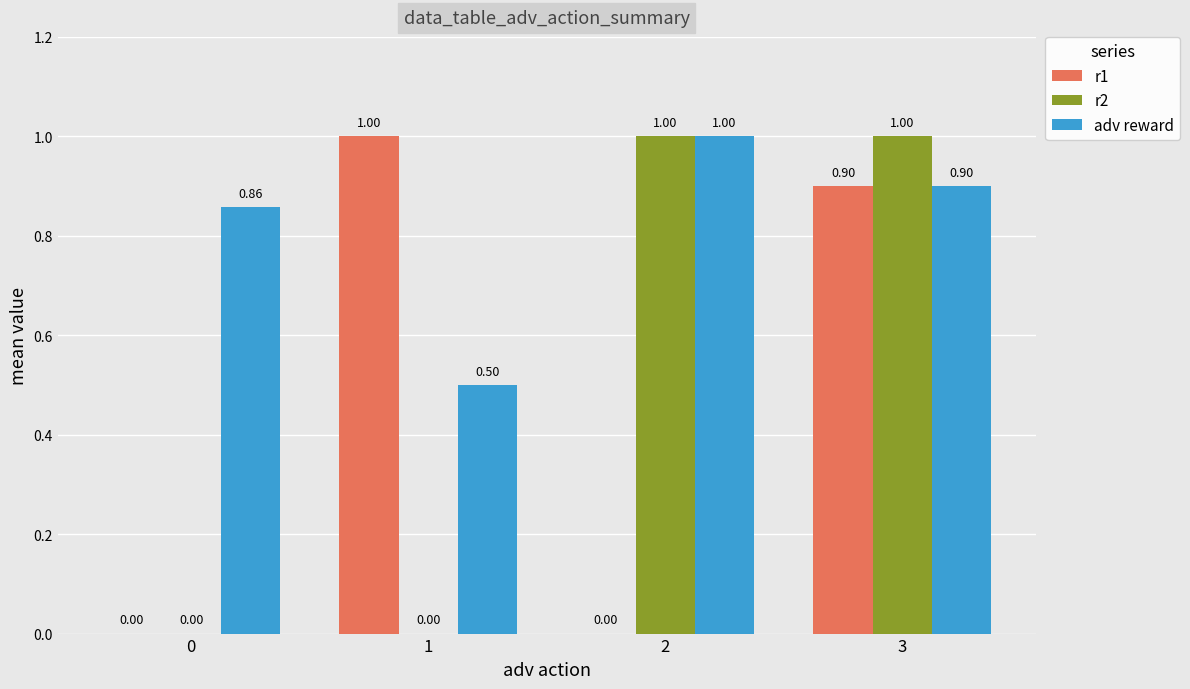

What is the sum of the r2 values at 2 and 1?

1.0